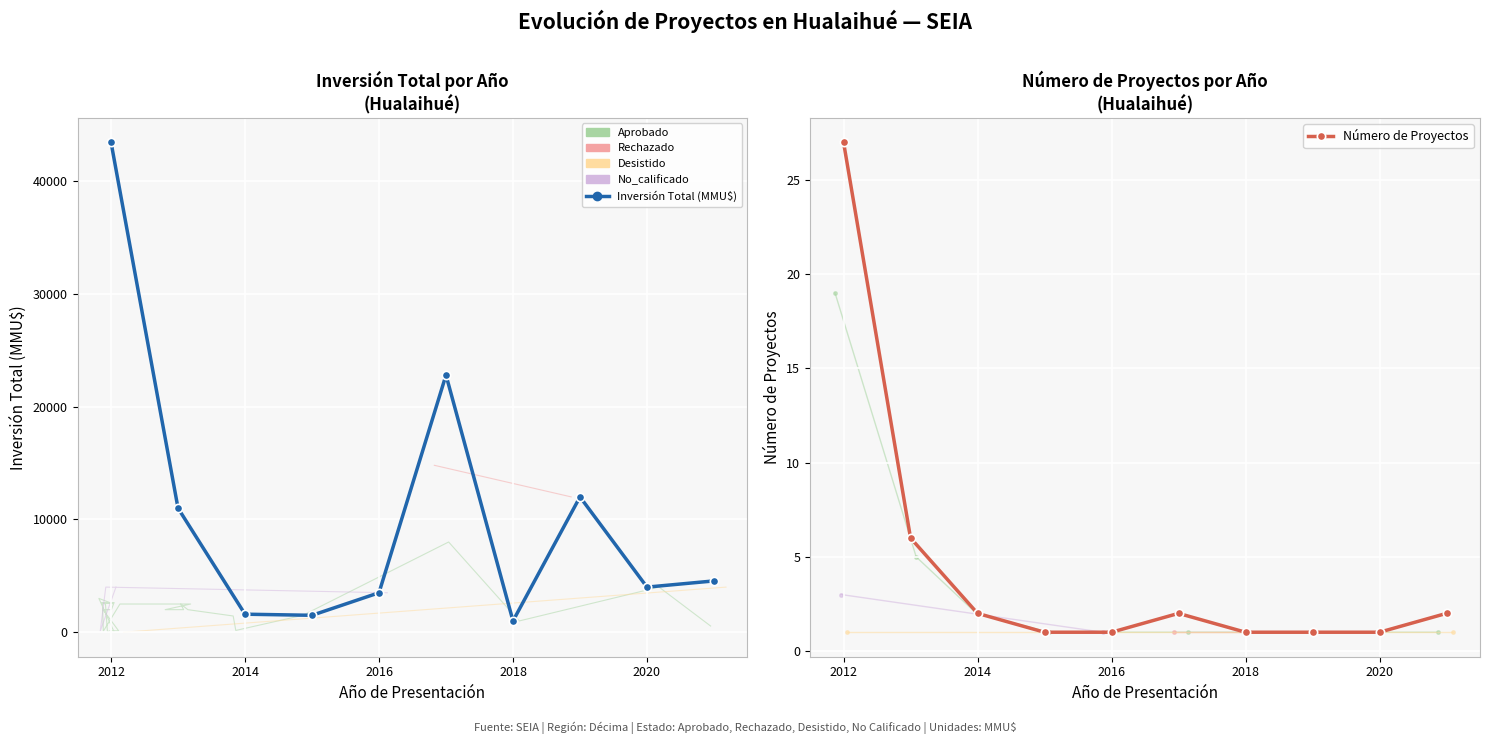

Reading left to right, transcribe all the data shown in this chart.

Inversión Total (MMU$): 43444	11000	1599	1500	3500	22800	1000	12000	4000	4550
Número de Proyectos: 27	6	2	1	1	2	1	1	1	2